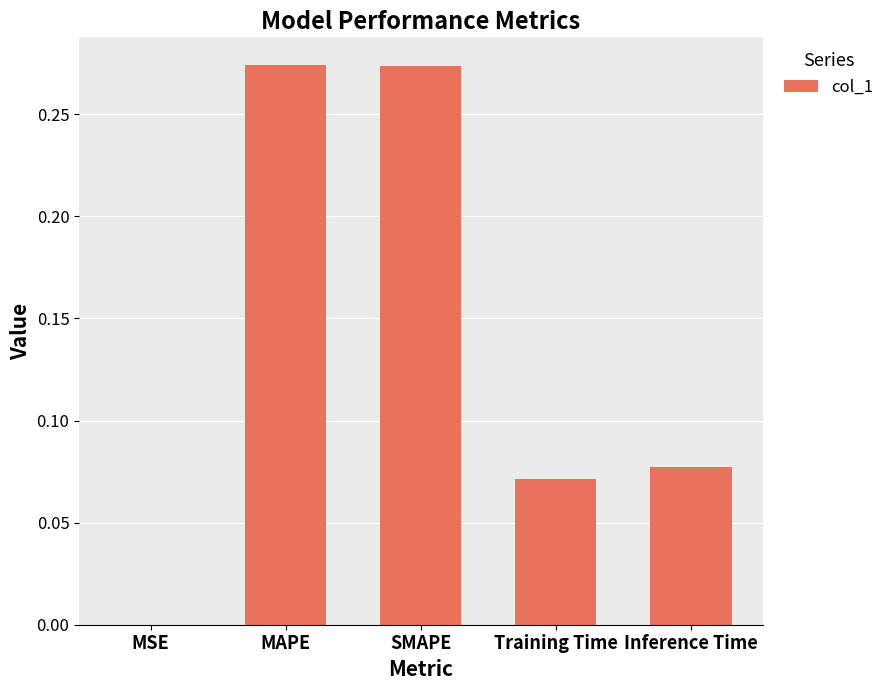

Does the chart contain stacked bars?

No